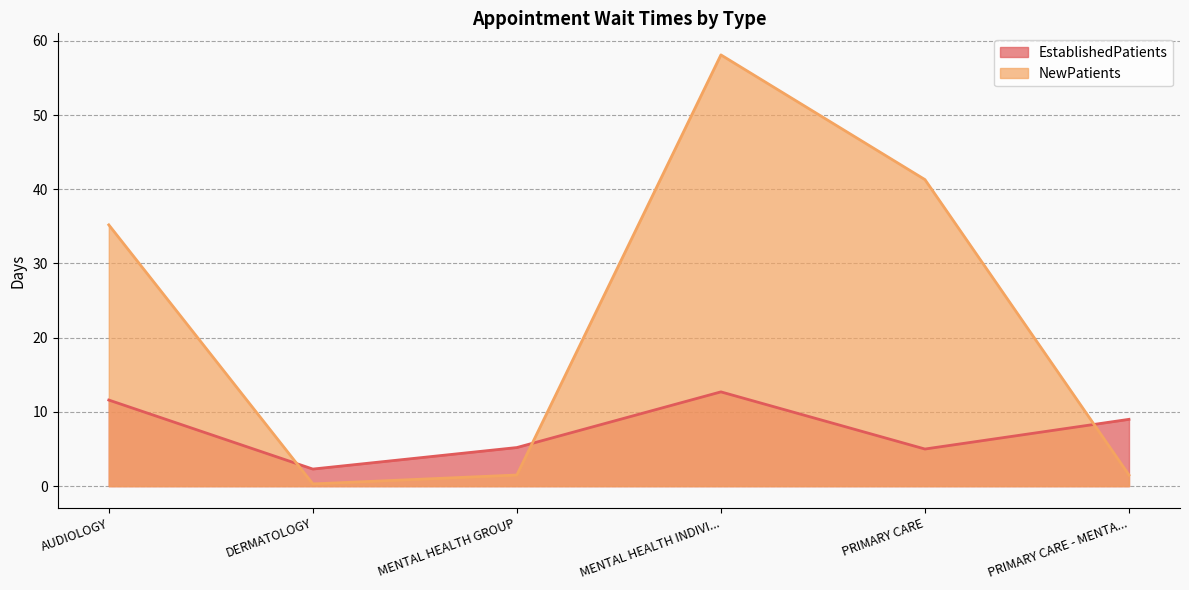

How many categories are shown in the chart?

6